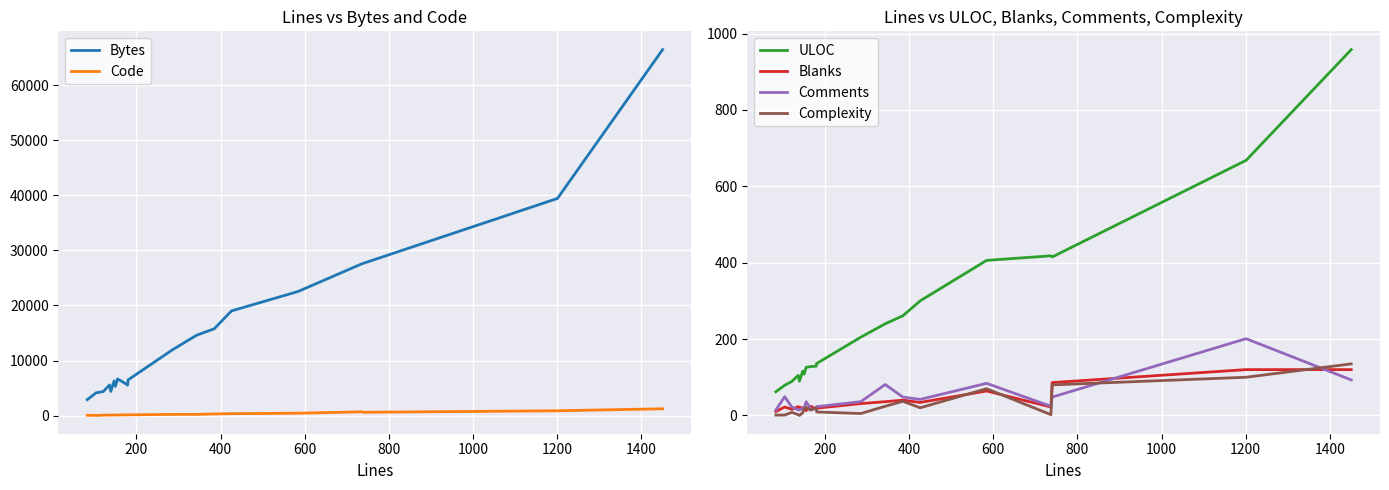

What is the greatest value displayed?

66447